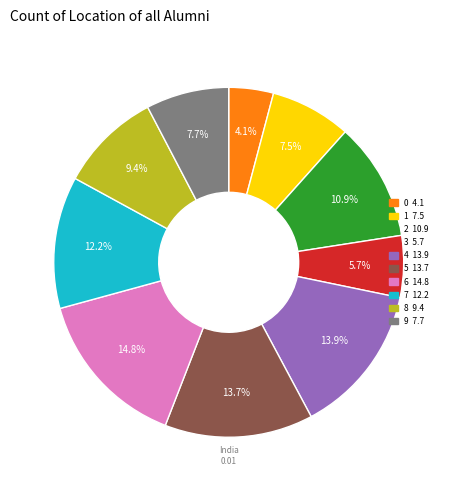

To the nearest percent, what is the average slice percentage?

10%